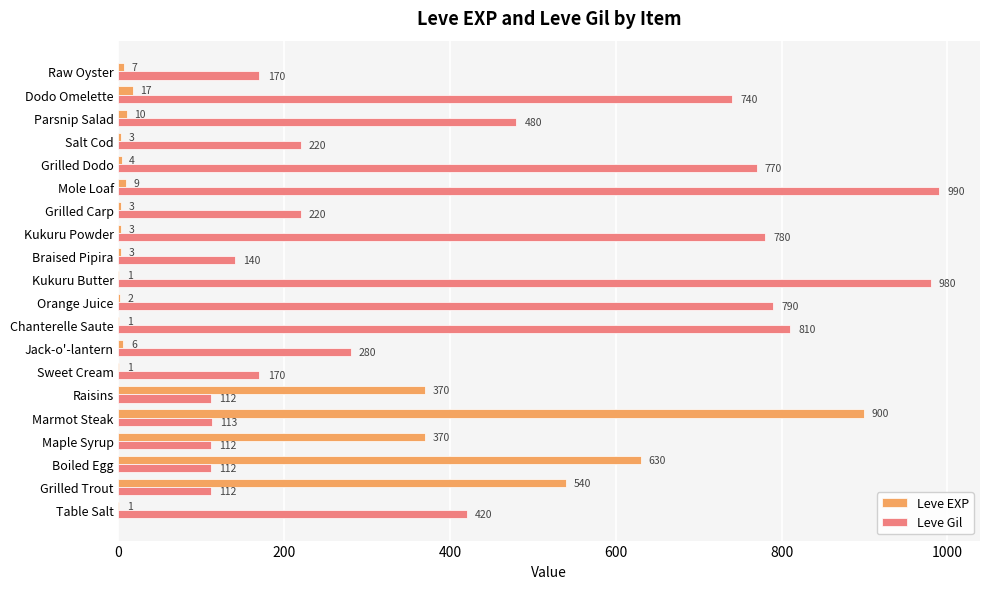

The value of Leve Gil at Kukuru Butter is 620. True or false?

False